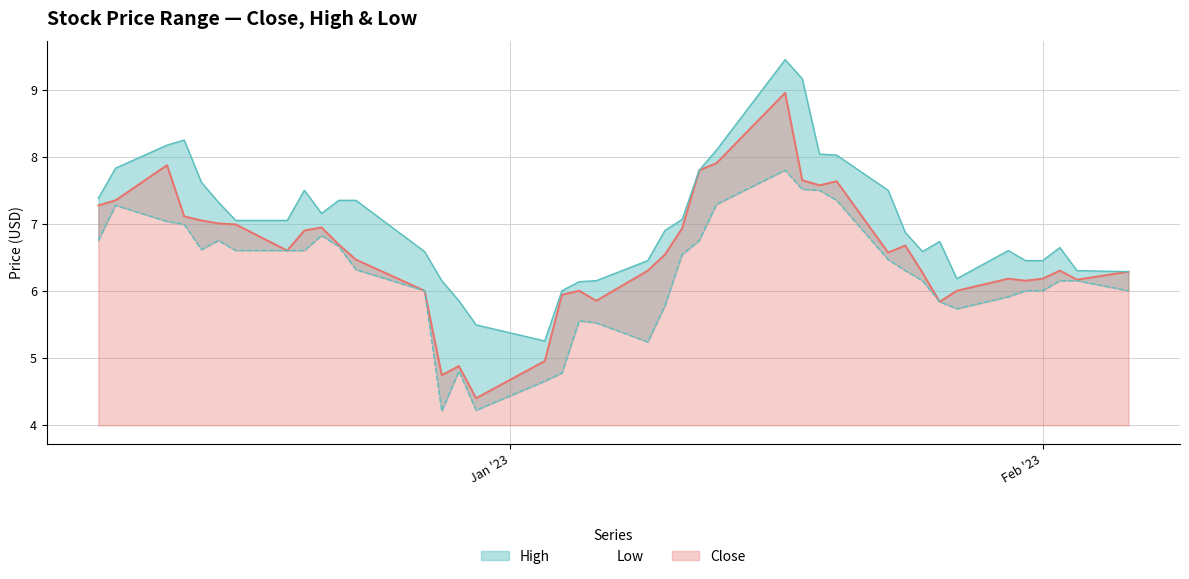

What is the highest value of the Close series?

9.0